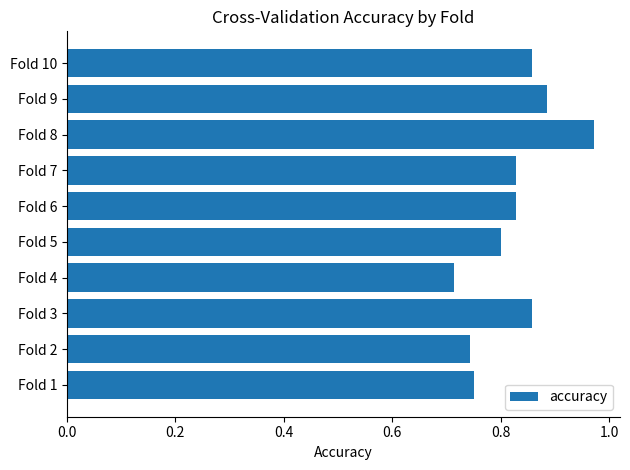

What is the sum of all values?

8.2